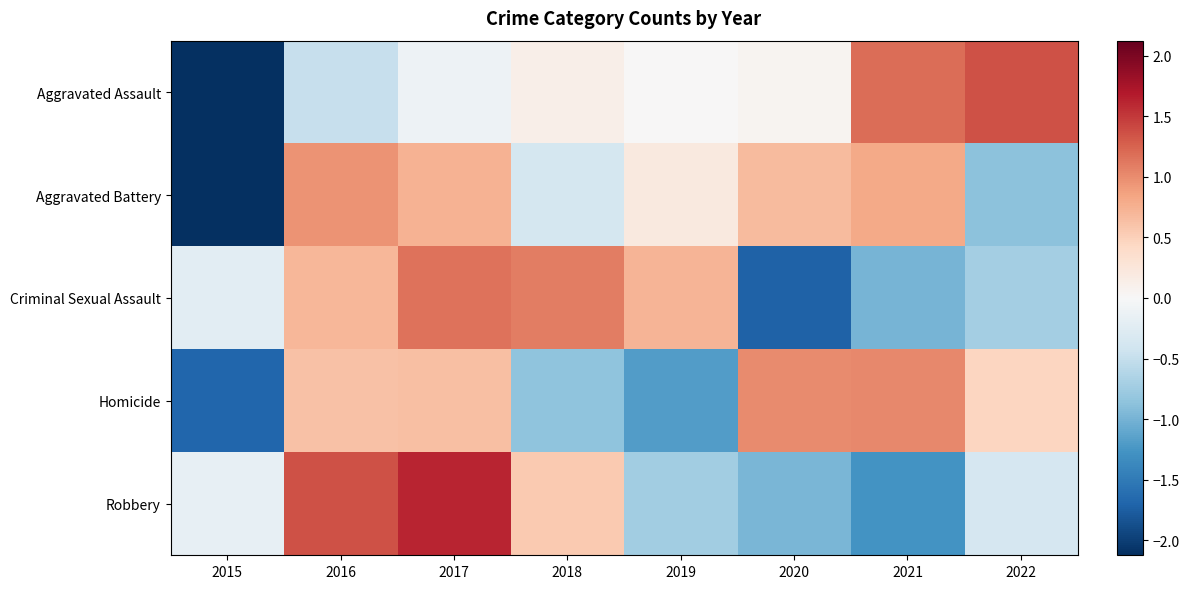

What is the difference between the highest and lowest values at 2019?

1.9